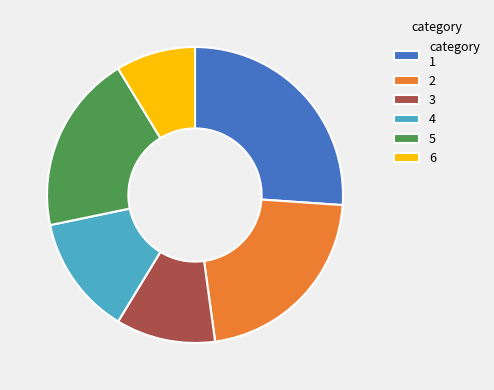

Does 6 account for over 50% of the chart?

No